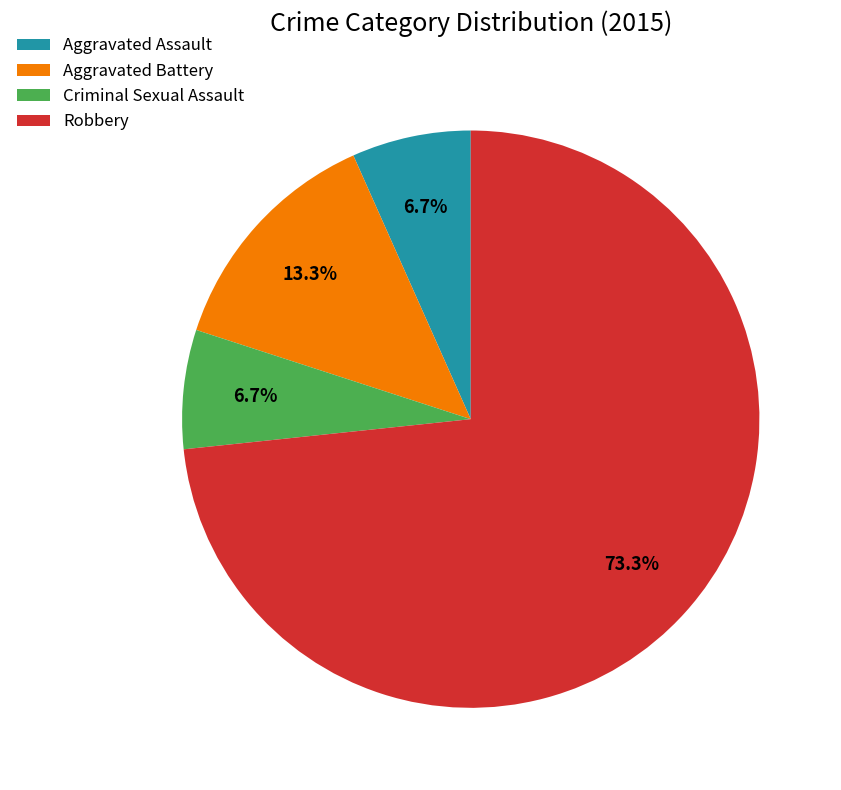

To the nearest percent, what percentage of the pie is Aggravated Assault?

7%